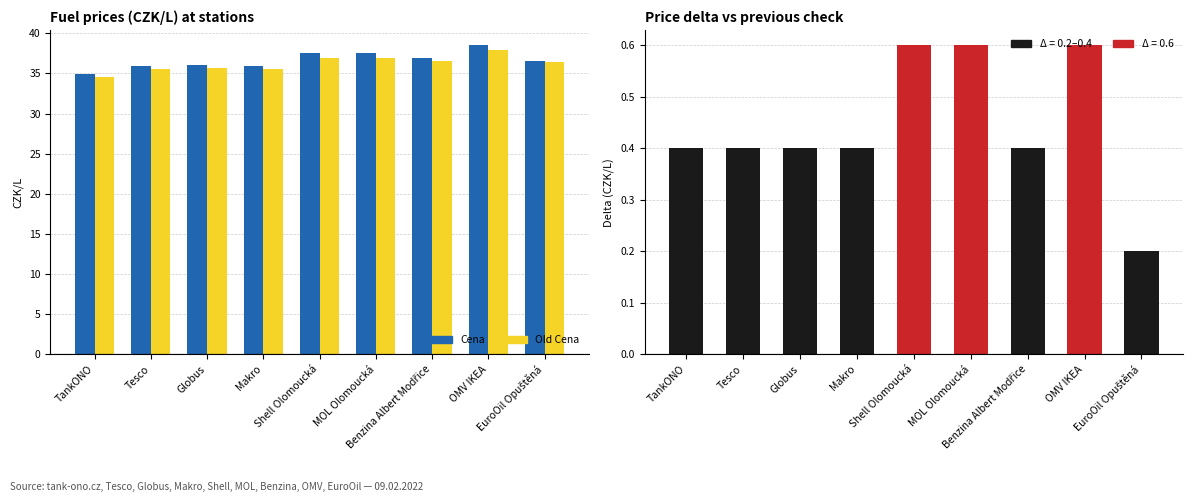

What is the total value across all series at EuroOil Opuštěná?

73.2